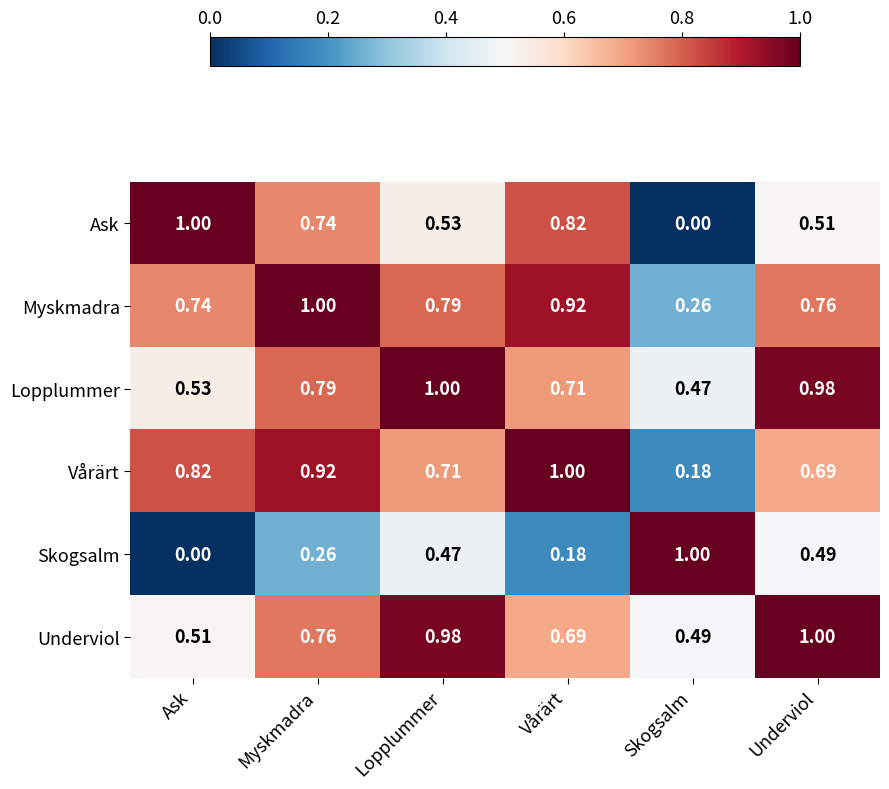

At Myskmadra, list the series in order from largest to smallest.

Myskmadra, Vårärt, Lopplummer, Underviol, Ask, Skogsalm